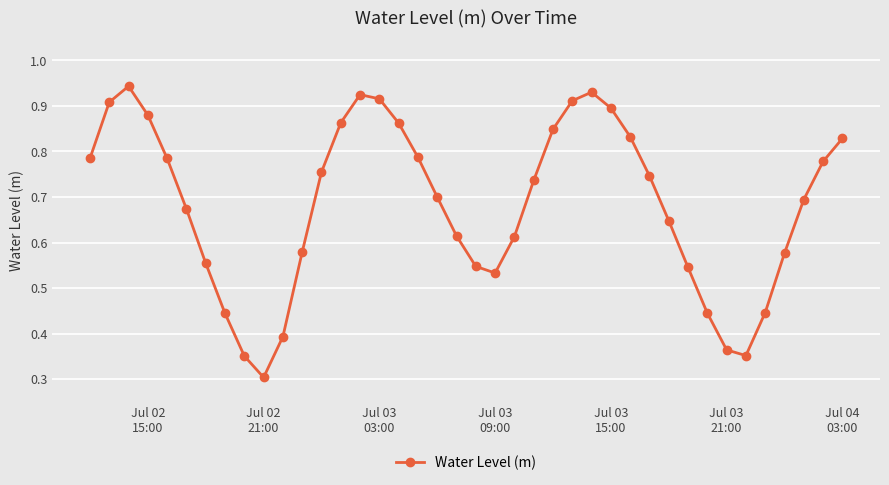

How many points are lower than both their immediate neighbors (excluding endpoints)?

3